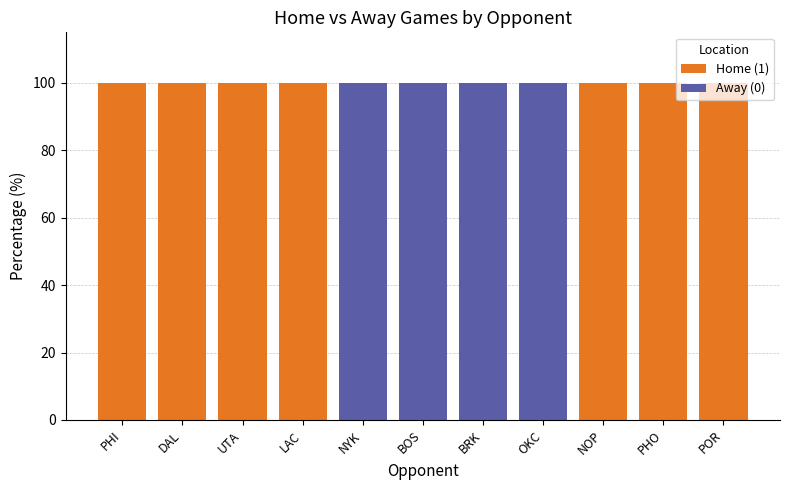

True or false: Home (1) has a value of 41 at LAC.

False